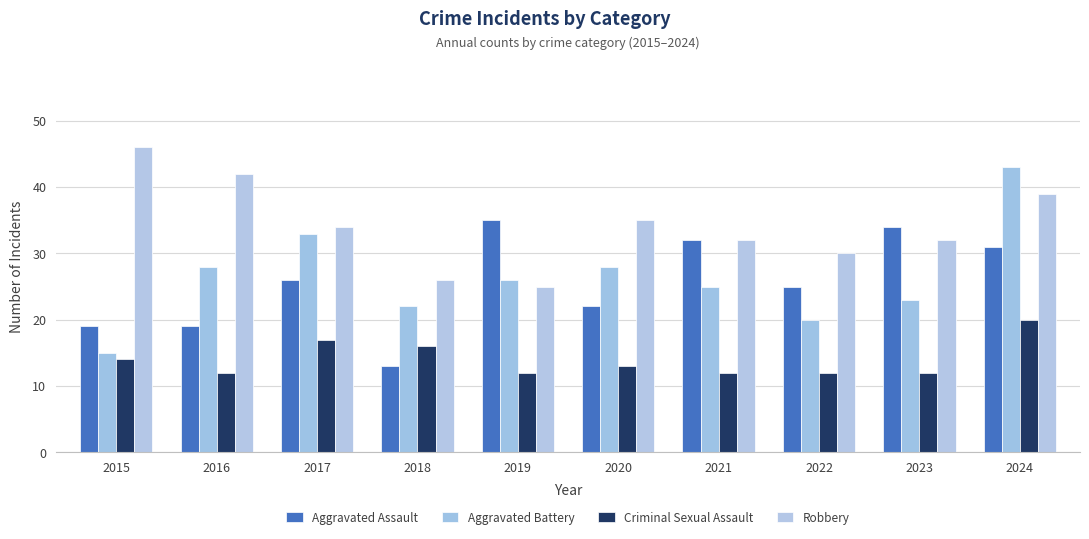

Which category has the lowest value in the Criminal Sexual Assault series?

2016